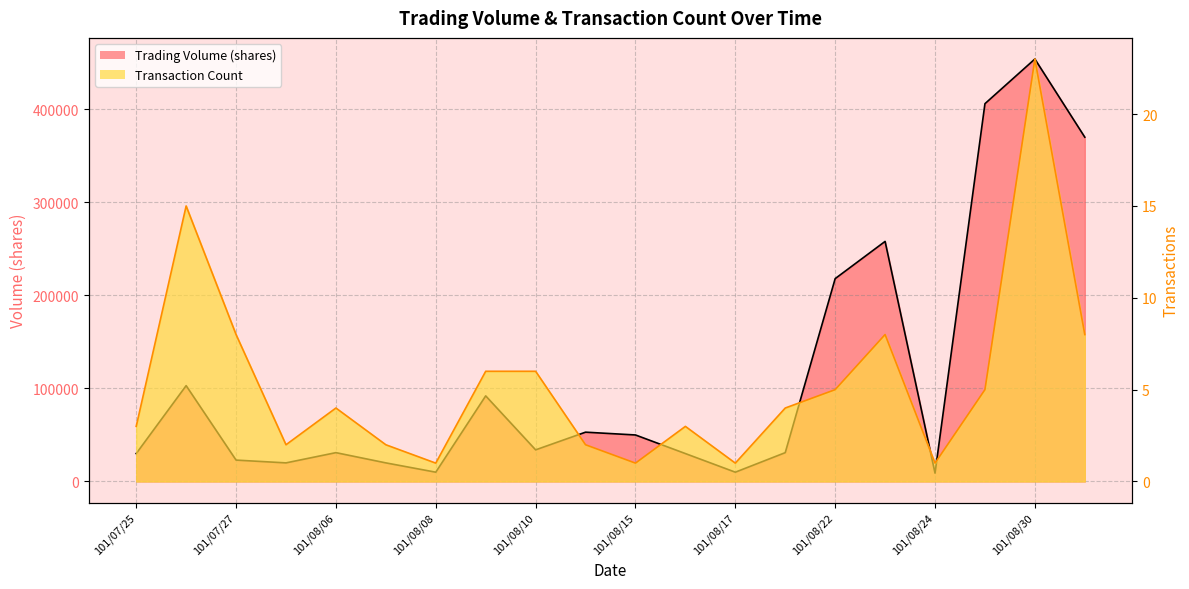

The value of Transaction Count at 101/08/09 is 10. True or false?

False